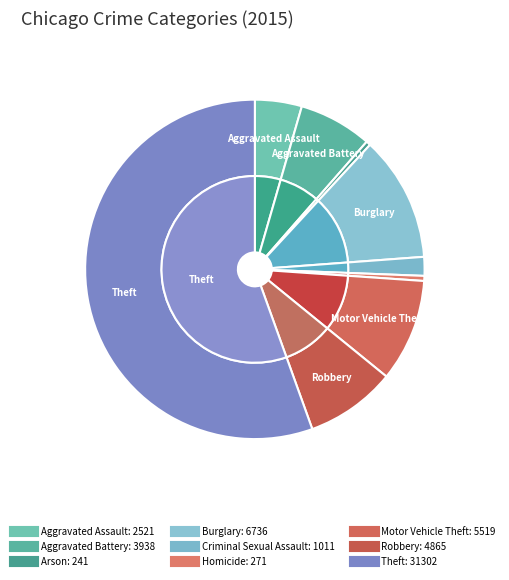

Approximately how many times larger is the value at Robbery compared to Burglary?

0.7